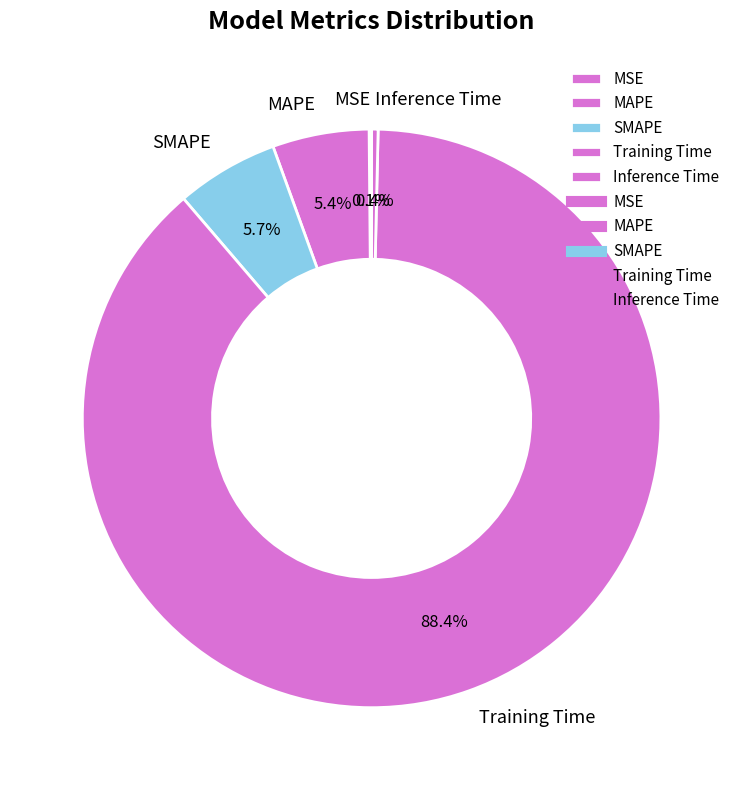

Is the sum of SMAPE and Training Time greater than half?

Yes